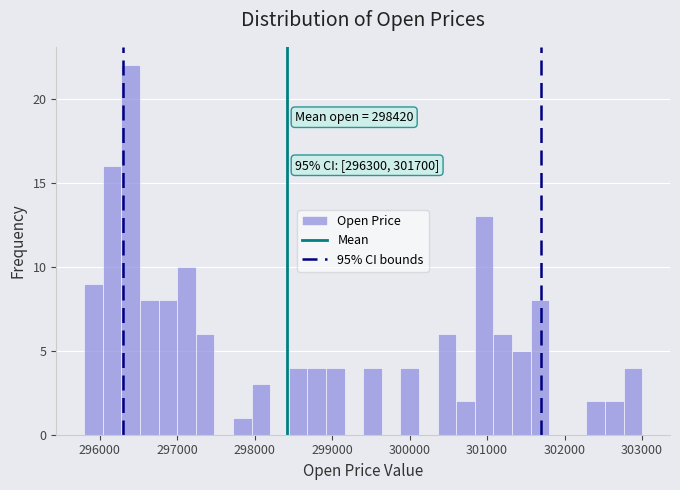

Read against the x-axis, roughly where is the centre of the tallest bar?

296400